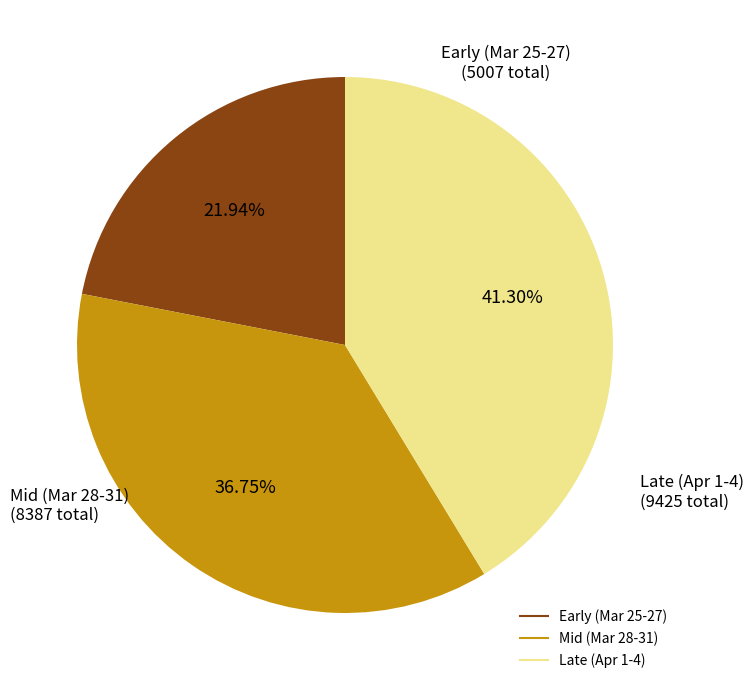

Is there a majority slice in this chart?

No